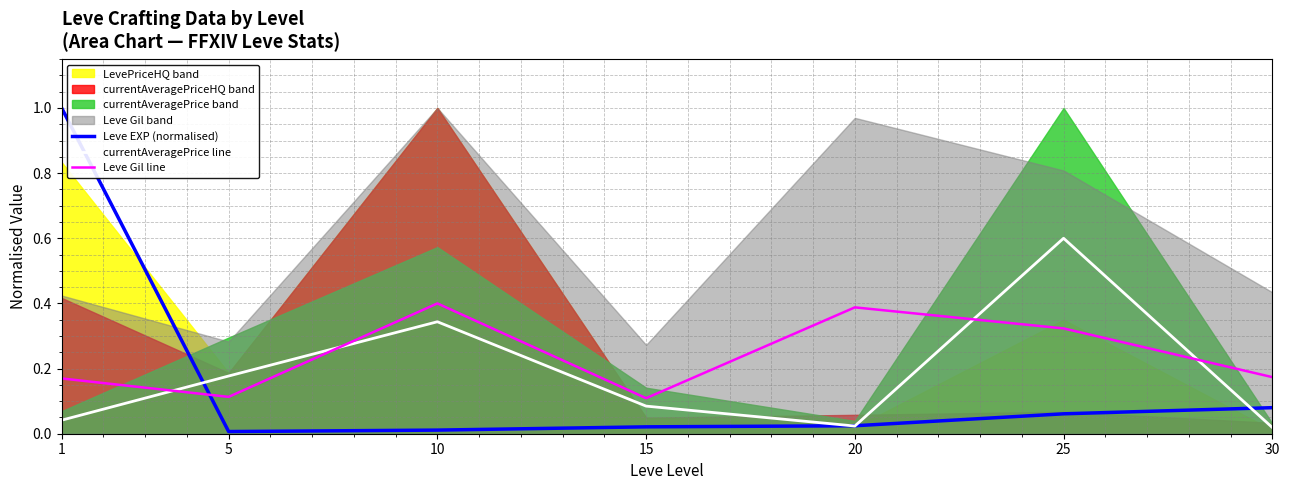

How many interior local valleys does the Leve Gil line series have?

2